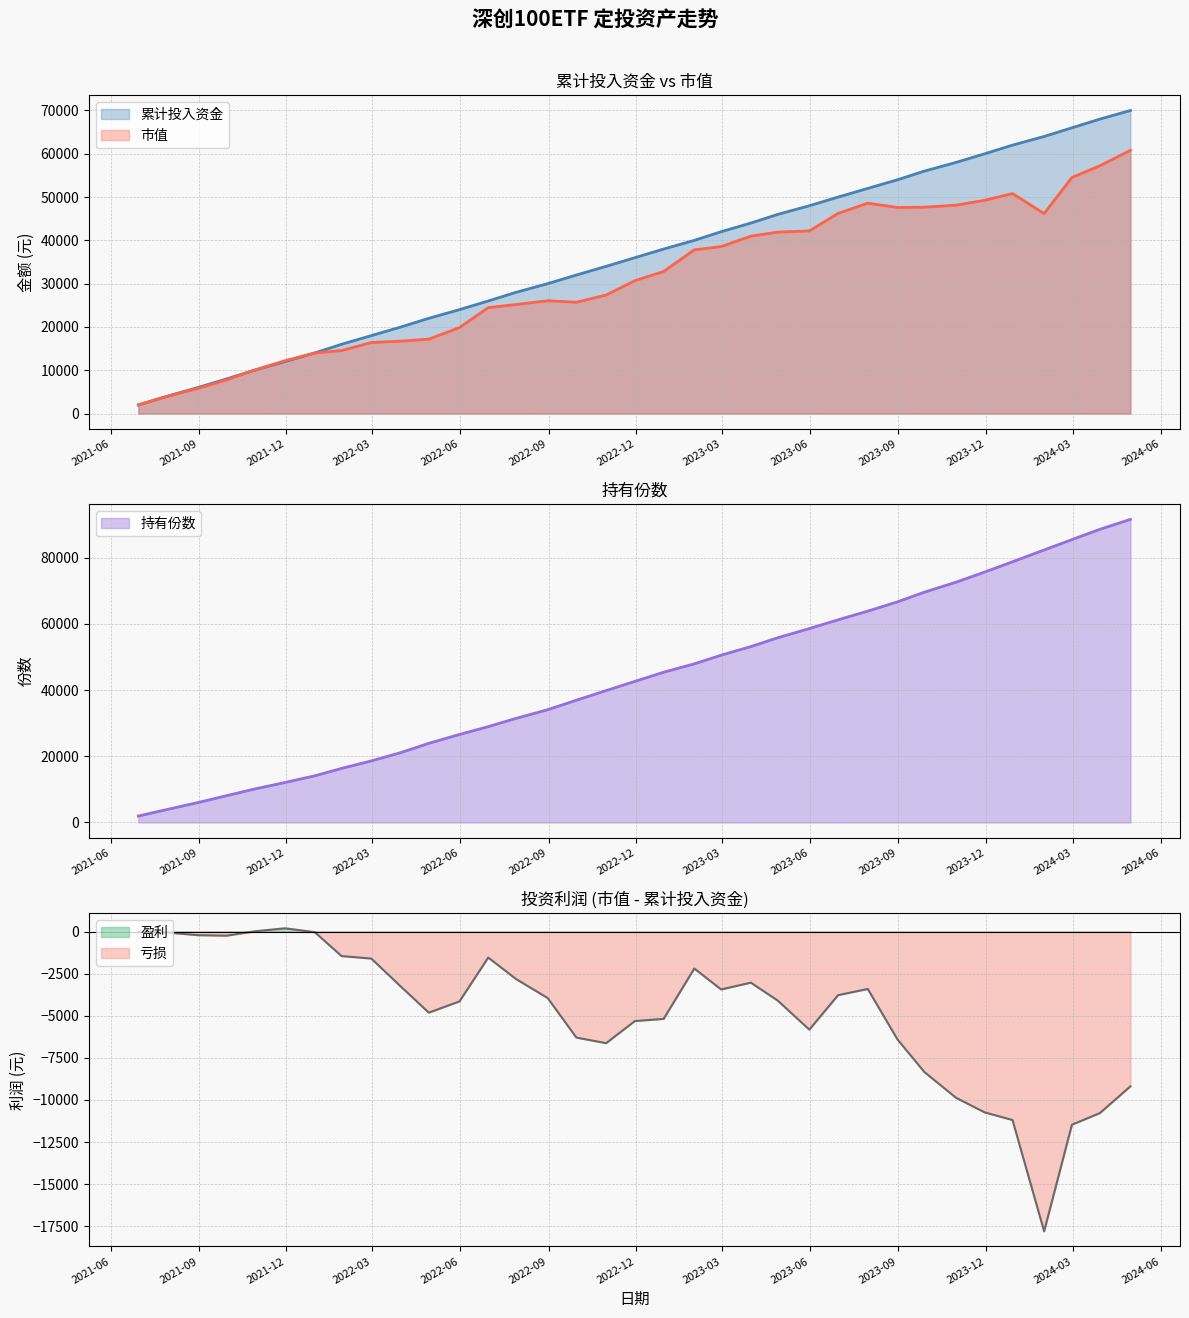

What is the minimum value for 累计投入资金?

2000.0